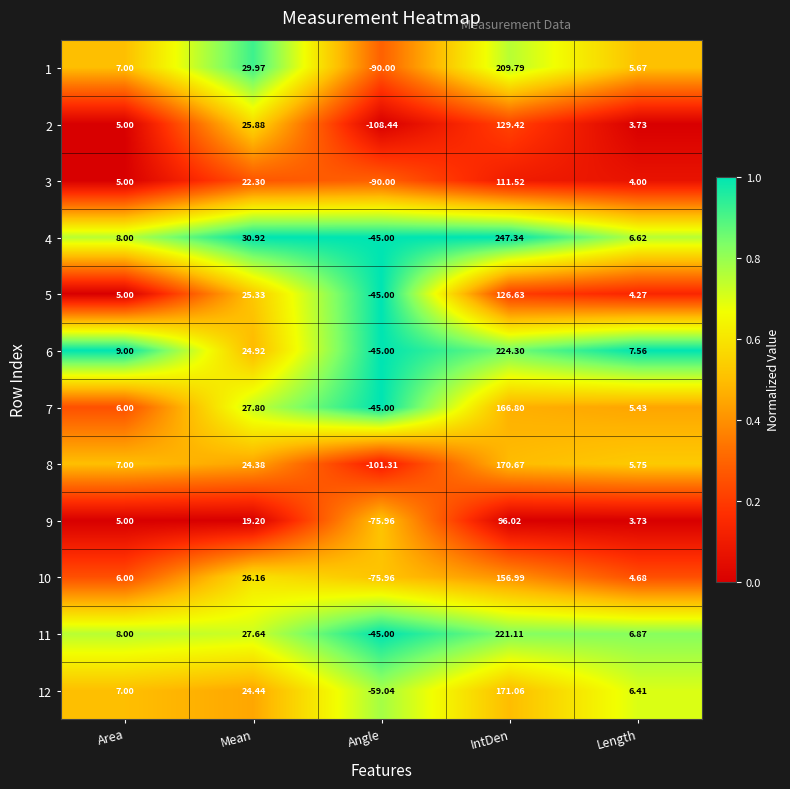

Which label corresponds to the smallest value in the chart?

Angle